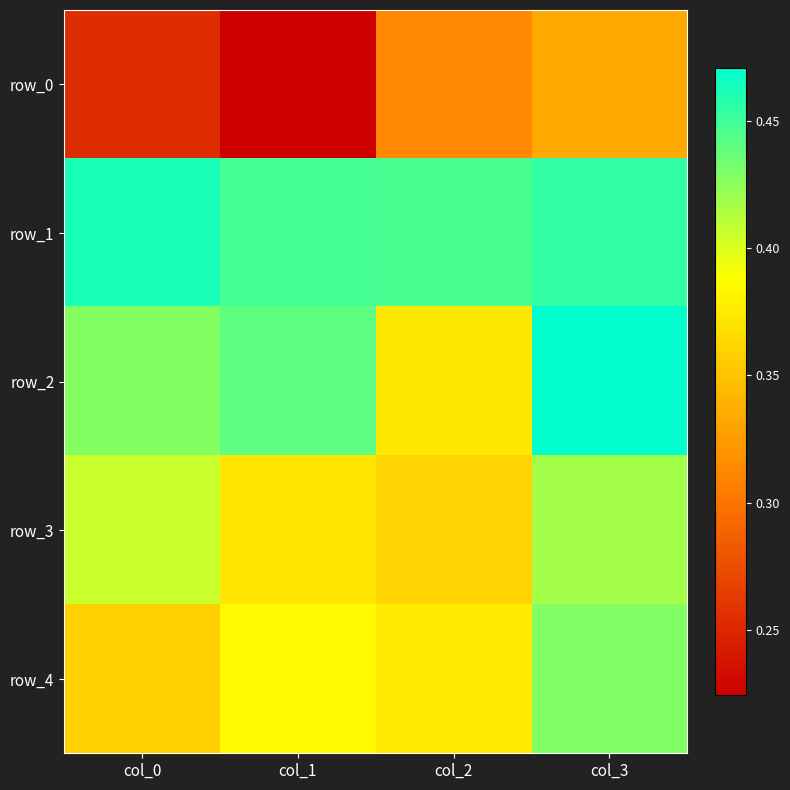

Reading left to right, list all the values displayed in this chart.

row_0: 0.3	0.2	0.3	0.3
row_1: 0.5	0.4	0.4	0.5
row_2: 0.4	0.4	0.4	0.5
row_3: 0.4	0.4	0.4	0.4
row_4: 0.4	0.4	0.4	0.4